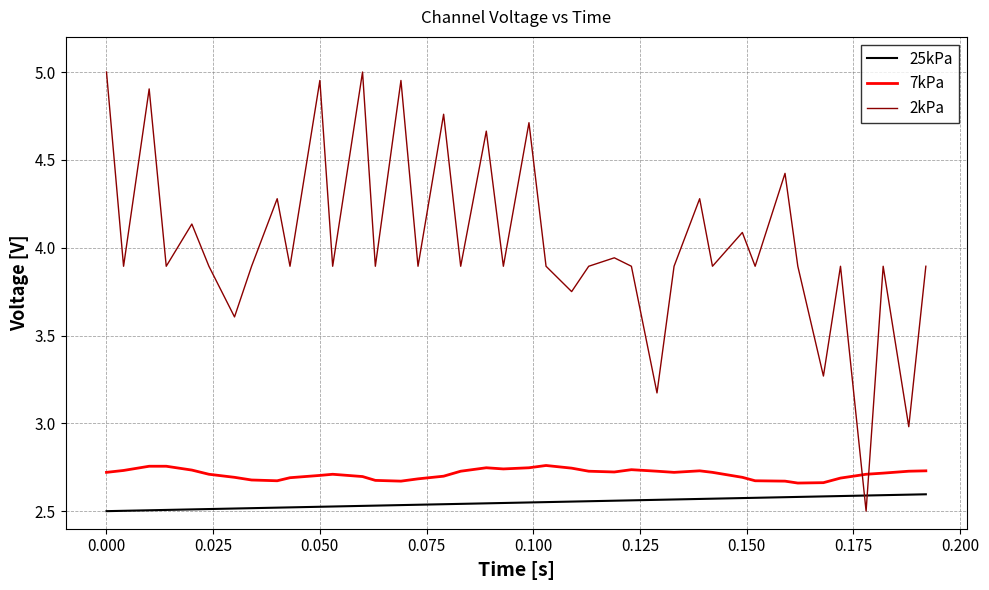

Which series ends up on top after the final intersection of 2kPa and 7kPa?

2kPa